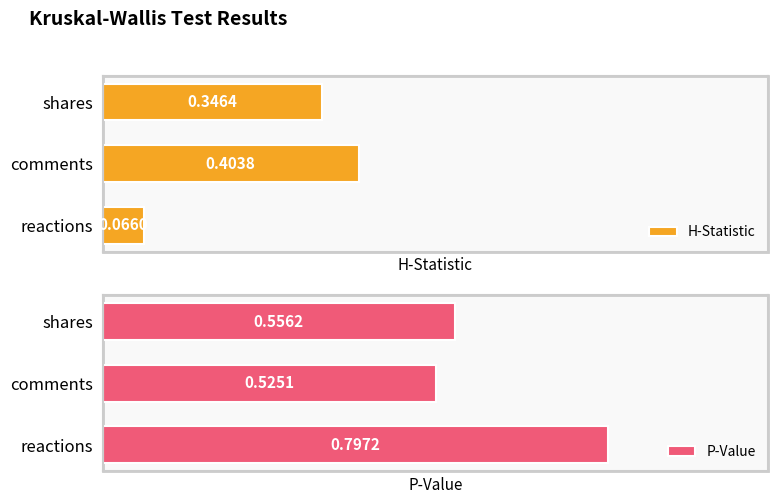

Rank the categories by H-Statistic value from highest to lowest.

comments, shares, reactions